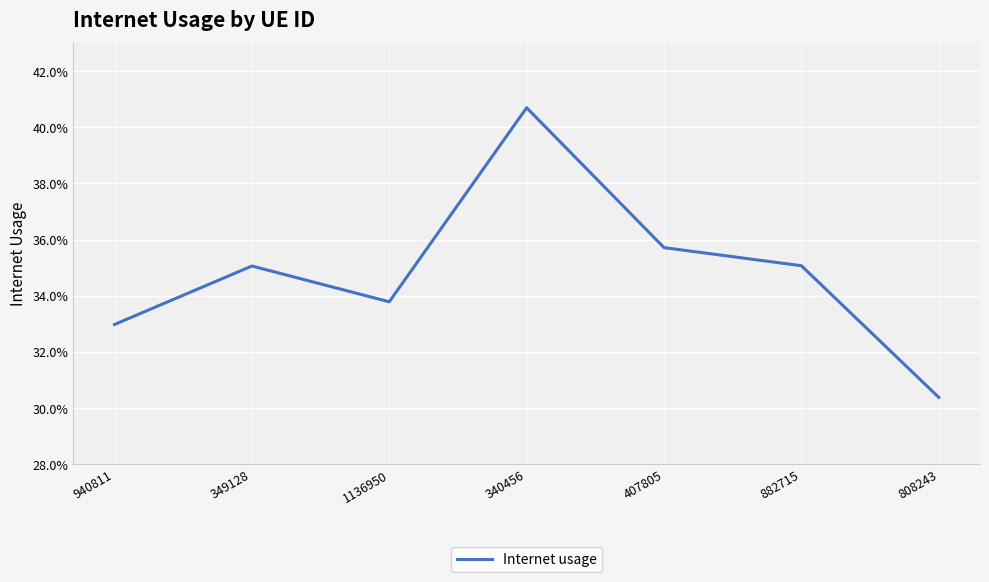

Reading left to right, extract all data points from this chart.

940811=0.3	349128=0.4	1136950=0.3	340456=0.4	407805=0.4	882715=0.4	808243=0.3